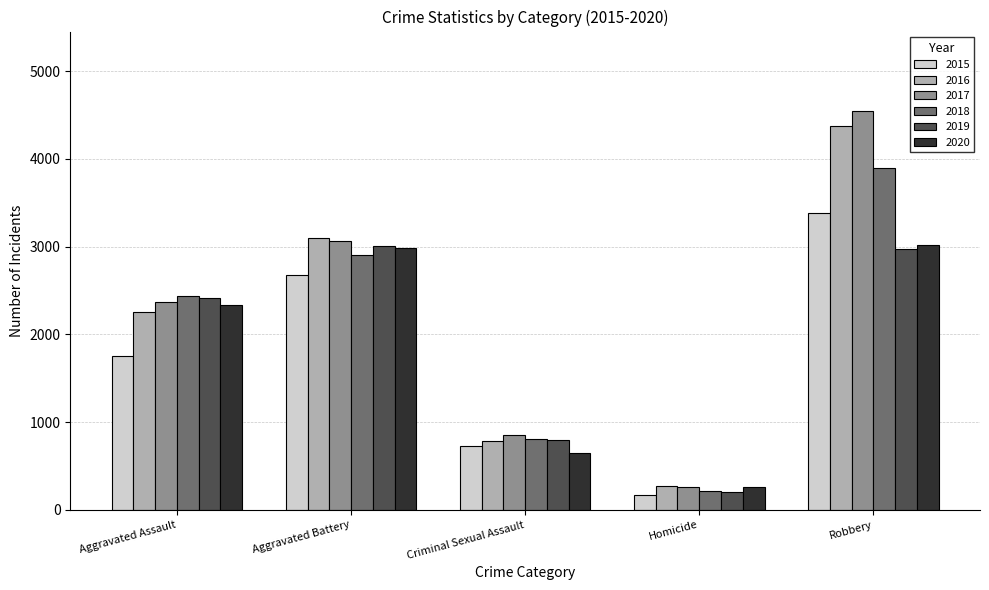

Does the chart contain stacked bars?

No